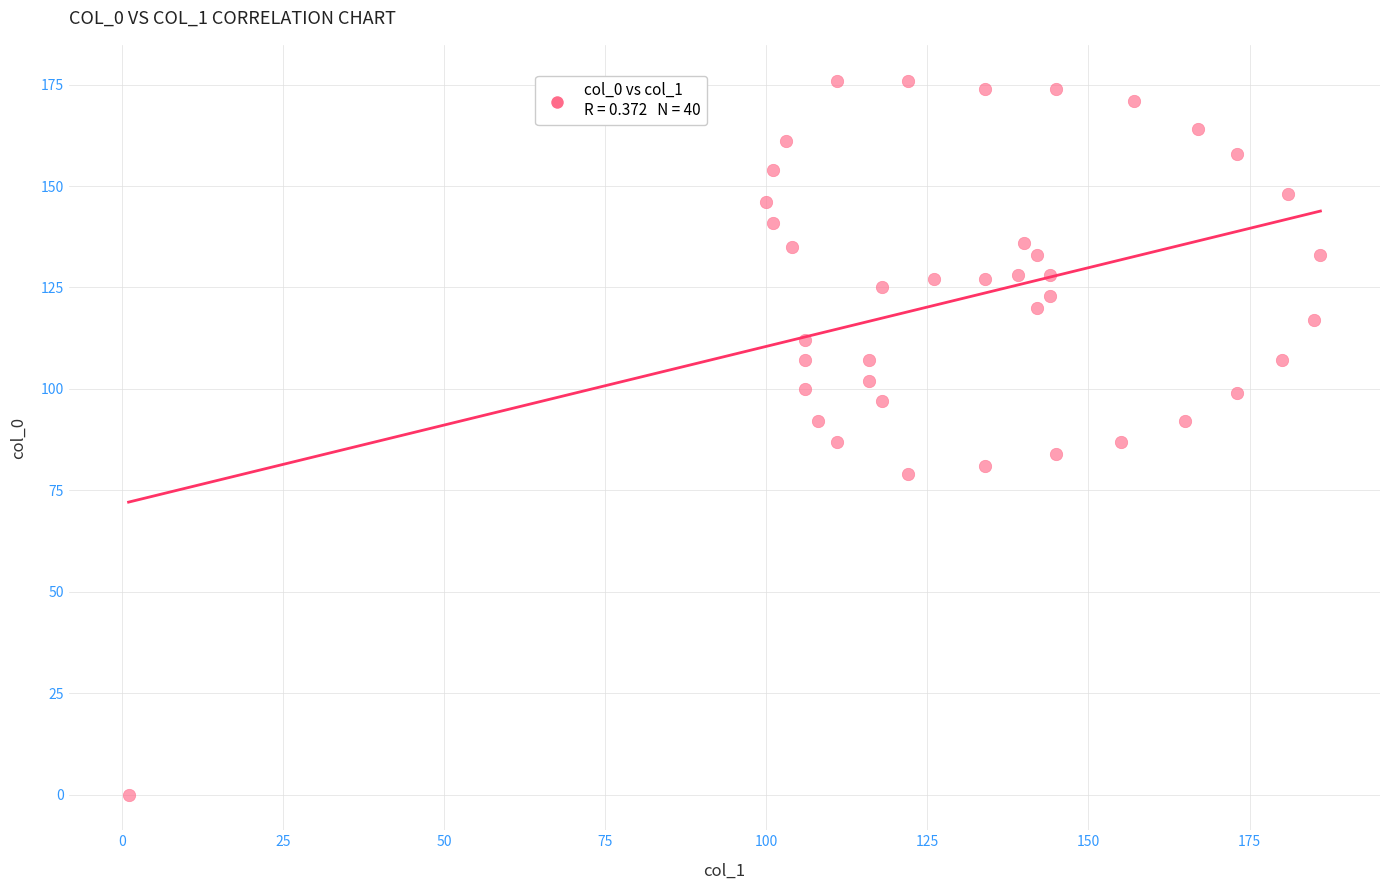

What is the range of Y values (max minus min)?

176